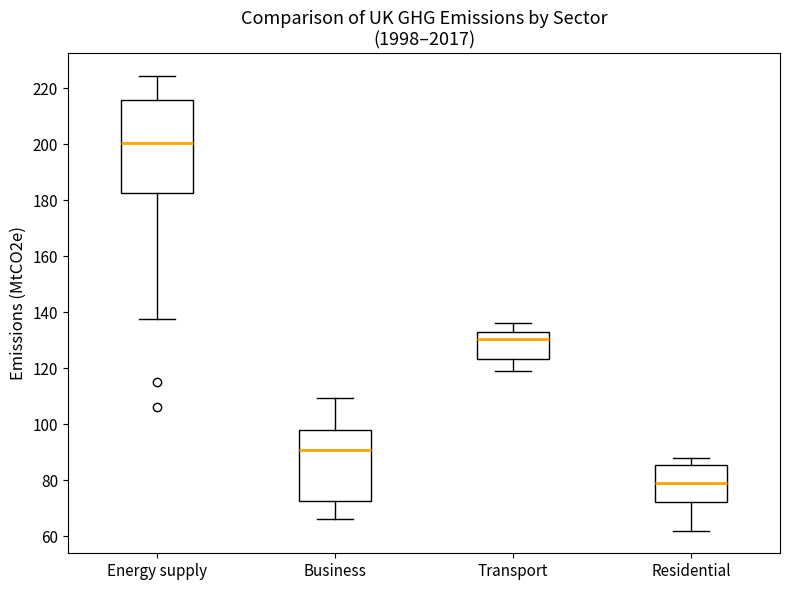

Reading left to right, read every box against the y-axis: the position of its median line, the range the box covers, and the ends of its whiskers. The values are not printed on the chart, so give them approximately, as read against the axis.

Energy supply: median 200, box 182 to 216, whiskers 138 to 224
Business: median 90, box 72 to 98, whiskers 66 to 110
Transport: median 130, box 124 to 132, whiskers 118 to 136
Residential: median 80, box 72 to 86, whiskers 62 to 88